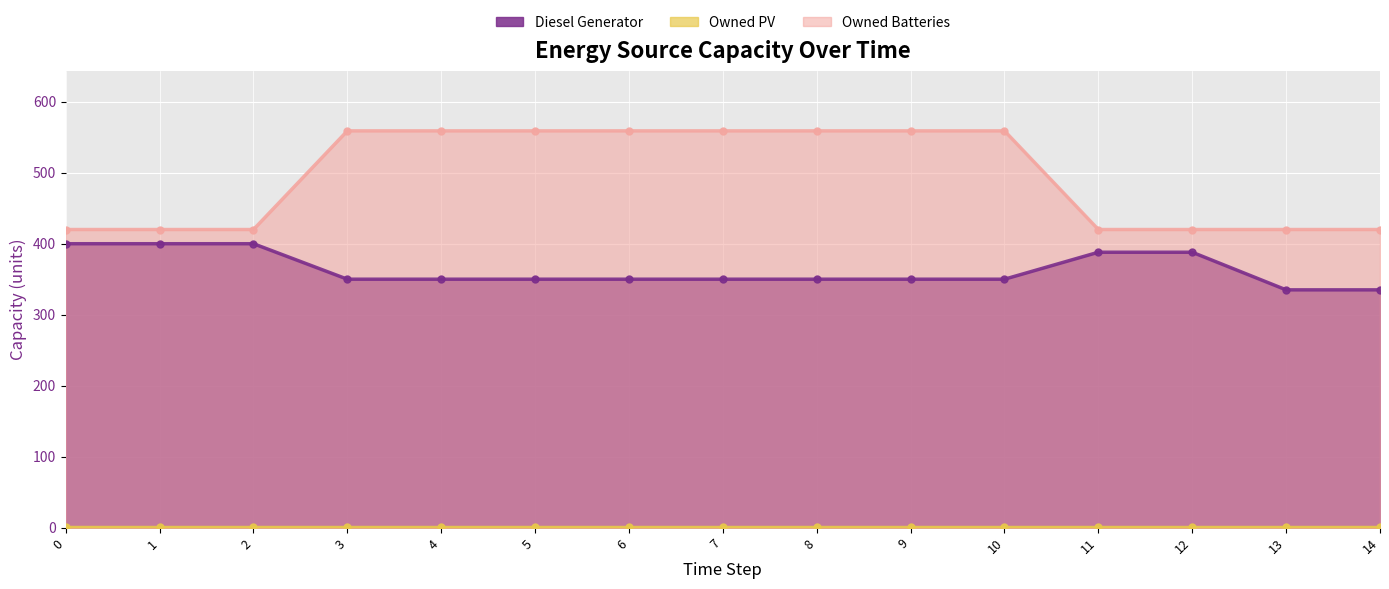

What is the maximum value for Owned Batteries?

559.0